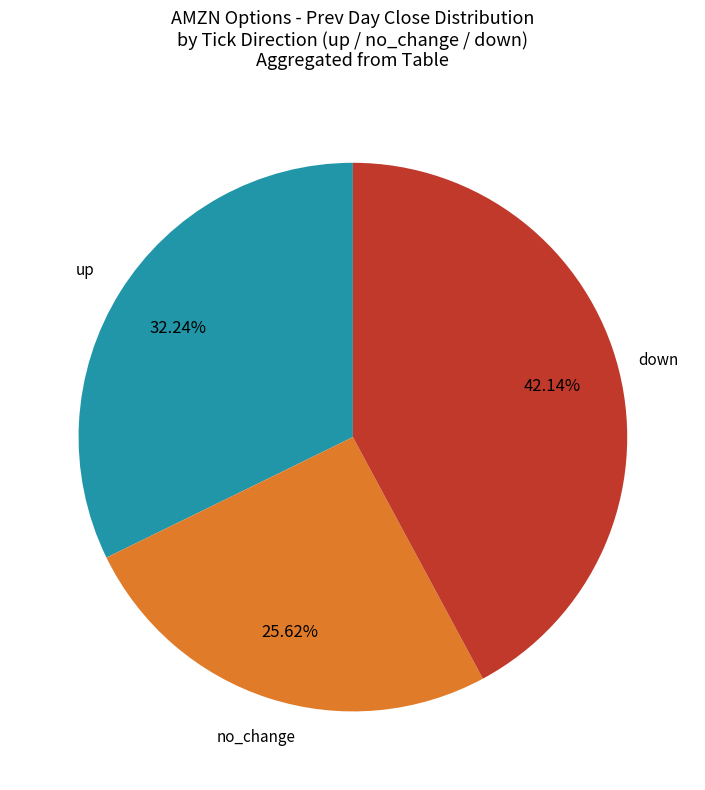

Is there any slice that represents more than half of the pie?

No